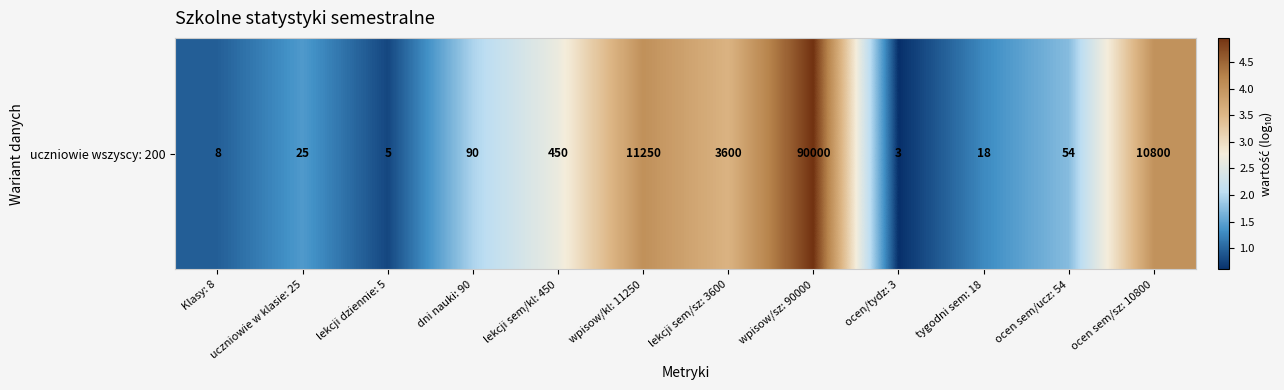

What is the smallest value displayed?

0.6